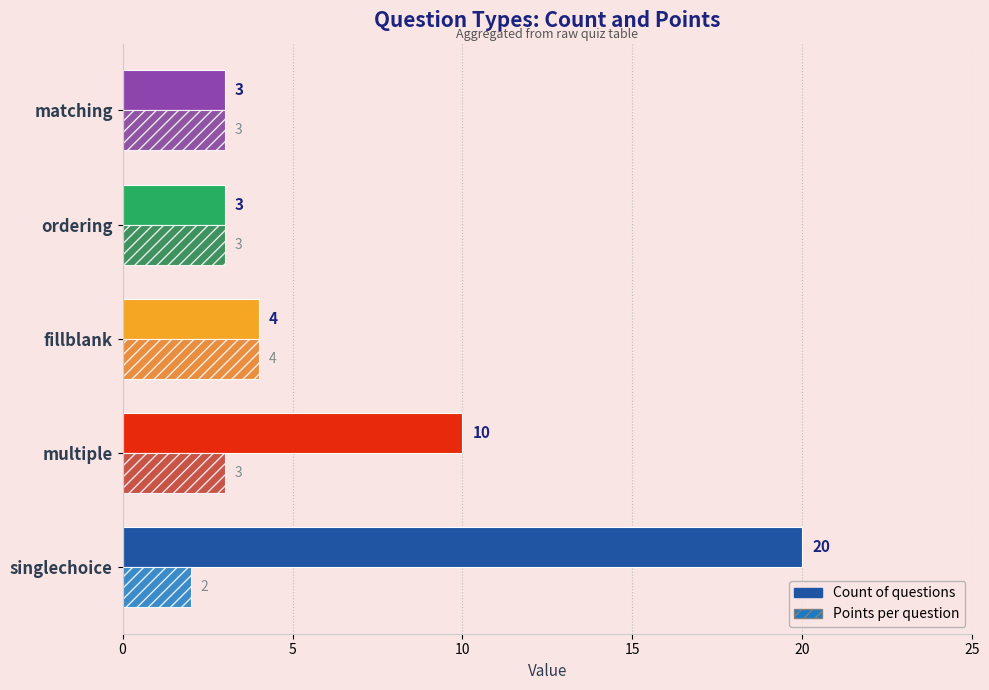

Which category has the highest value in the Points per question series?

fillblank